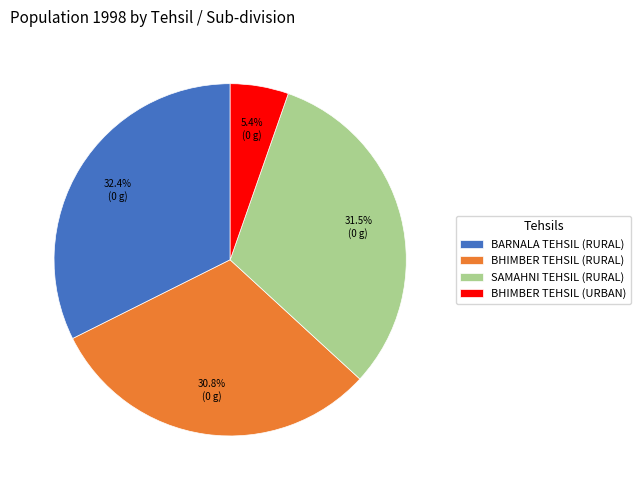

True or false: SAMAHNI TEHSIL (RURAL) accounts for 17% of the total.

False